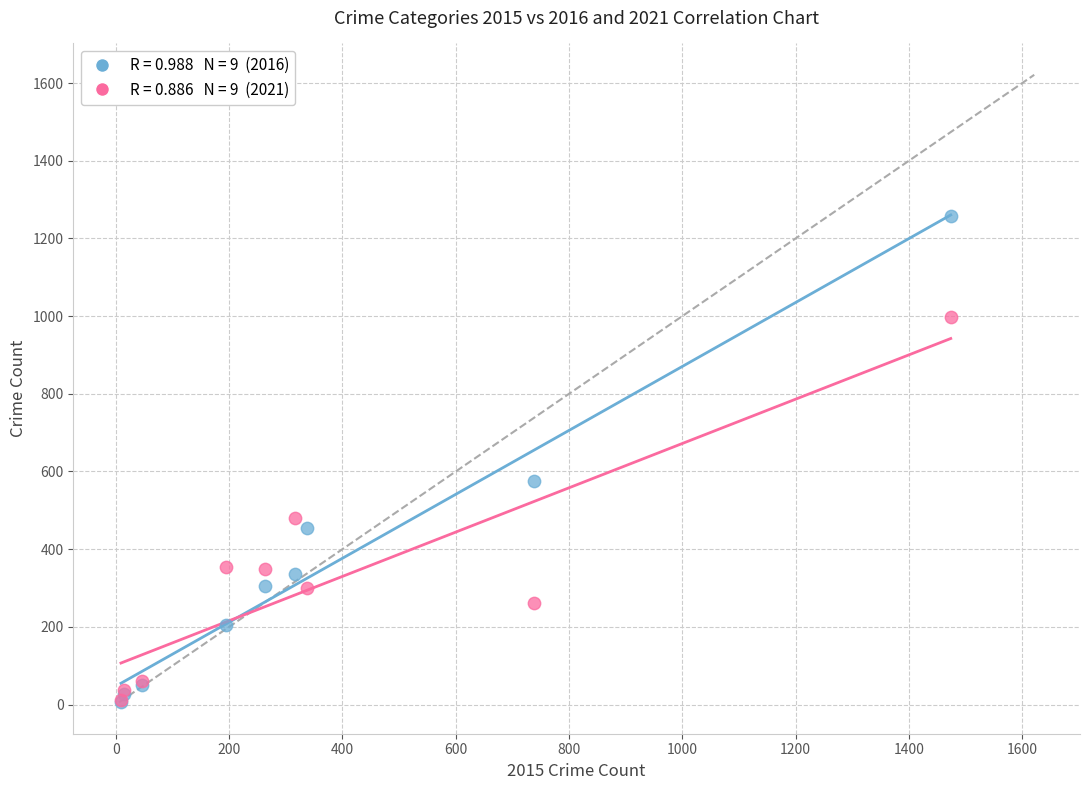

Across all series, what Y value is closest to 633?

576